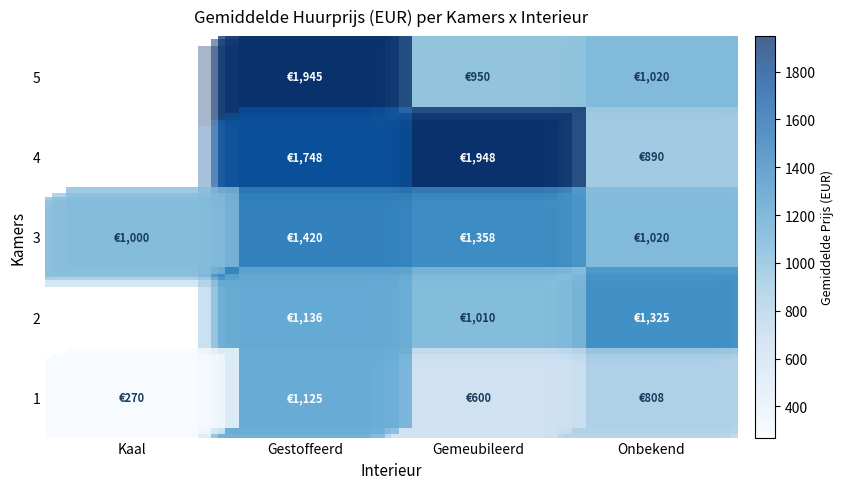

What is the difference between the second highest and second lowest values in the 3 series?

338.0